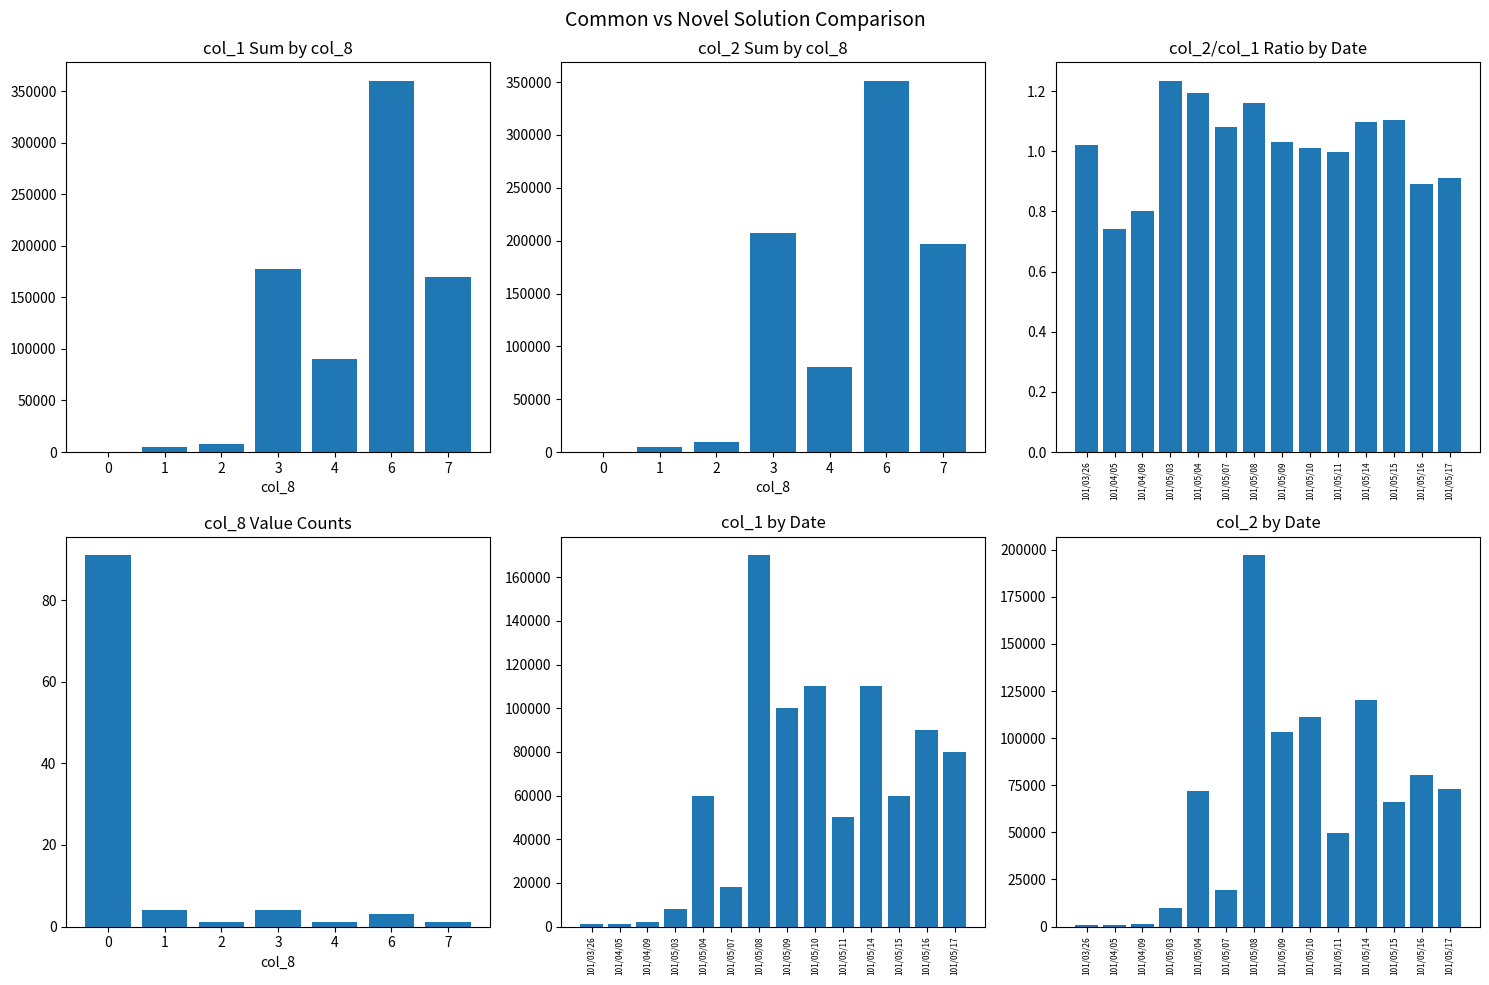

Is it true that col_1 equals 8000 at 101/05/03?

True